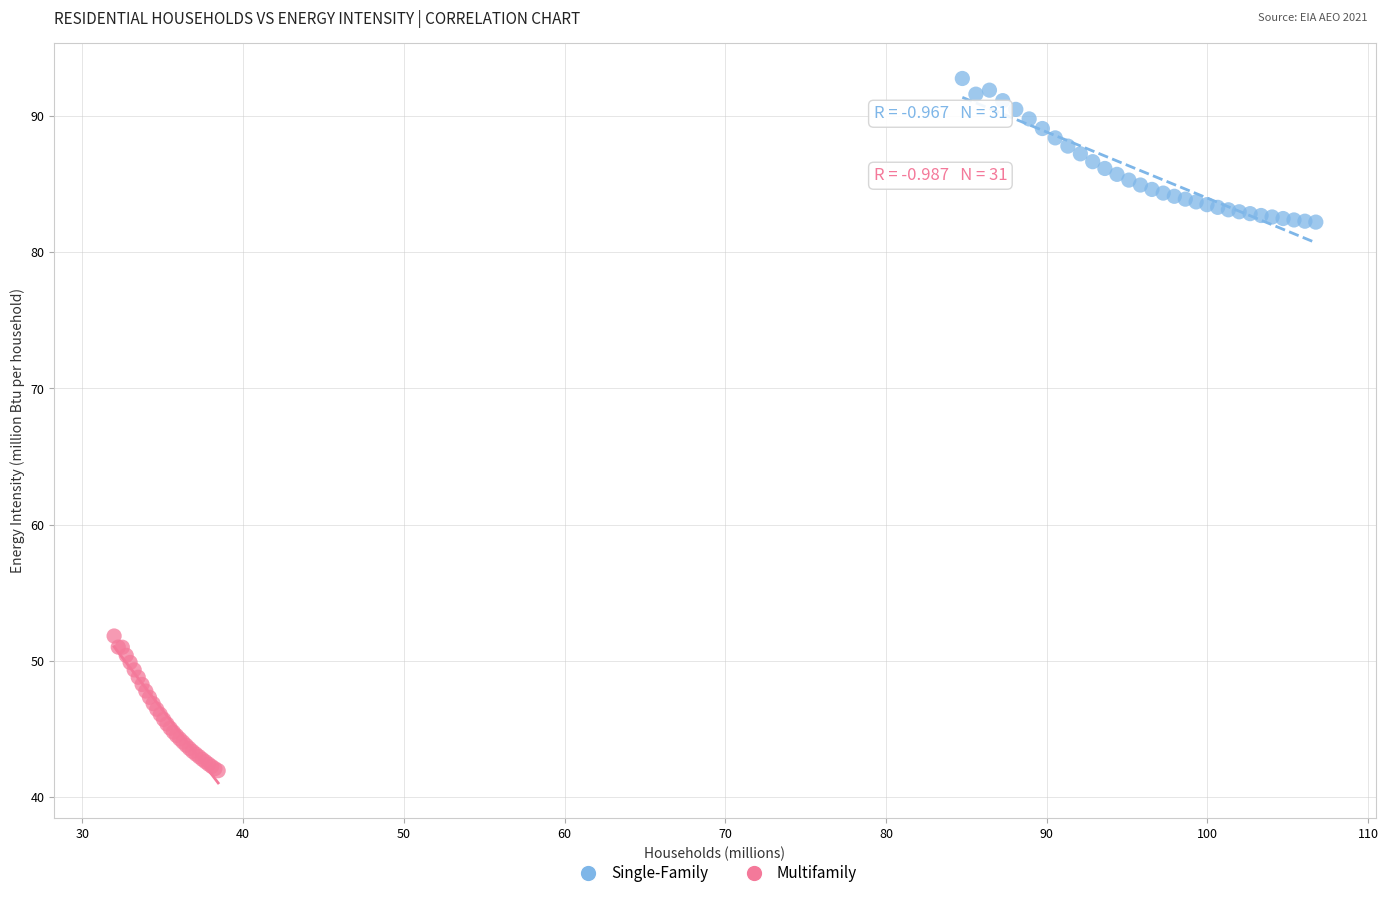

Which series has the widest spread of Y values?

Single-Family